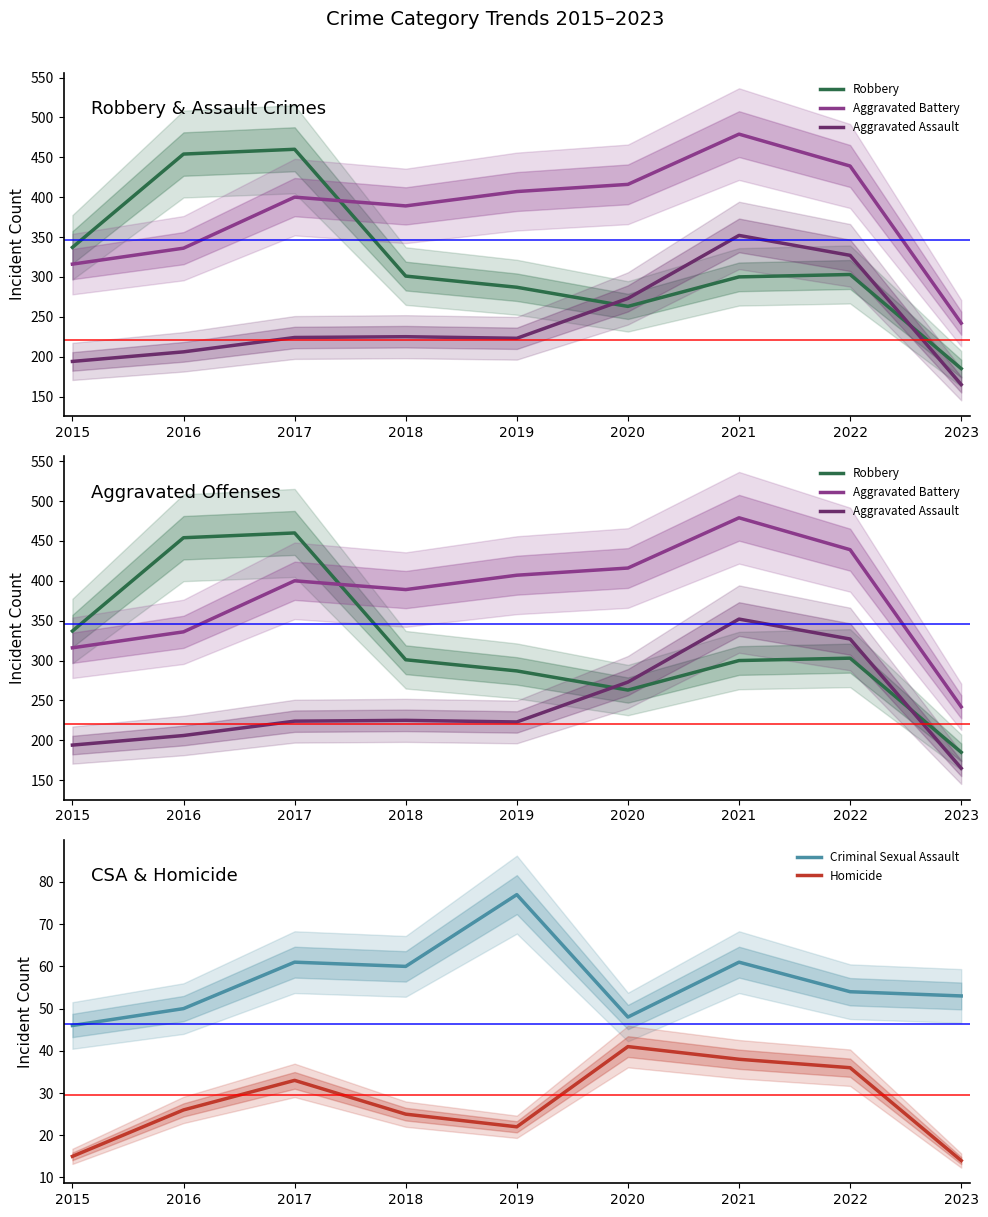

Where does the Homicide series first go above 26?

2017